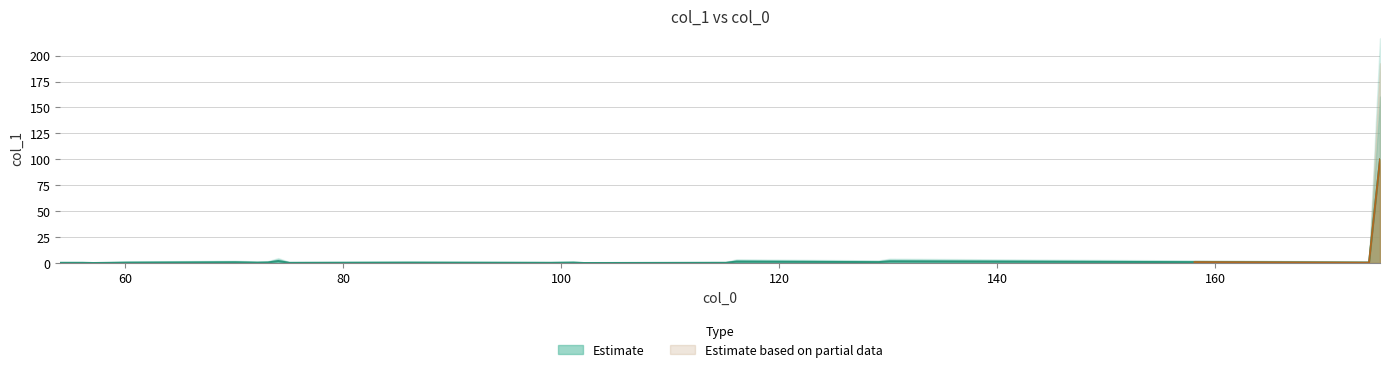

Reading left to right, list all the values displayed in this chart.

54.021798=0.2	56.050024=0.2	57.057849=0.0	59.048347=0.2	60.056172=0.4	70.065674=0.7	71.073499=0.5	72.056172=0.4	72.081324=0.3	73.063997=0.5	74.024202=1.9	75.032027=0.2	86.071822=0.3	99.044603=0.2	101.095297=0.4	102.055502=0.0	114.055502=0.2	114.103122=0.2	115.087137=0.2	116.071152=1.4	129.114021=0.8	130.121846=1.6	158.09295=0.8	174.111674=0.3	175.119499=100.0